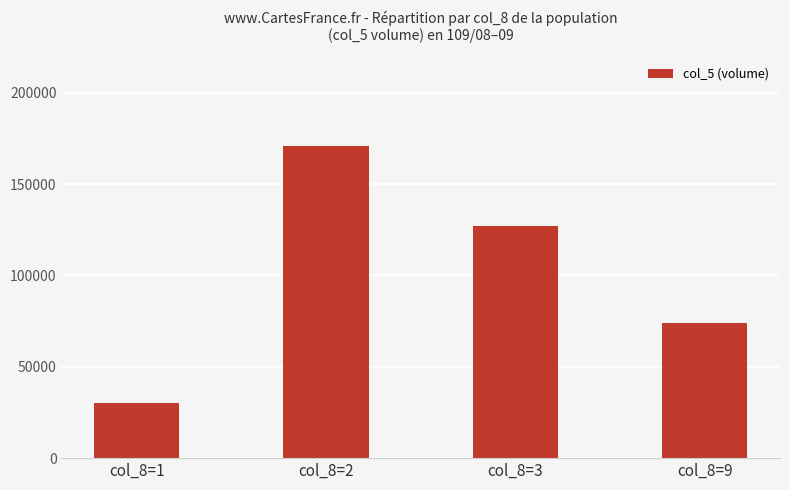

Reading right to left, list all the values displayed in this chart.

col_8=9=74000	col_8=3=127000	col_8=2=171000	col_8=1=30000